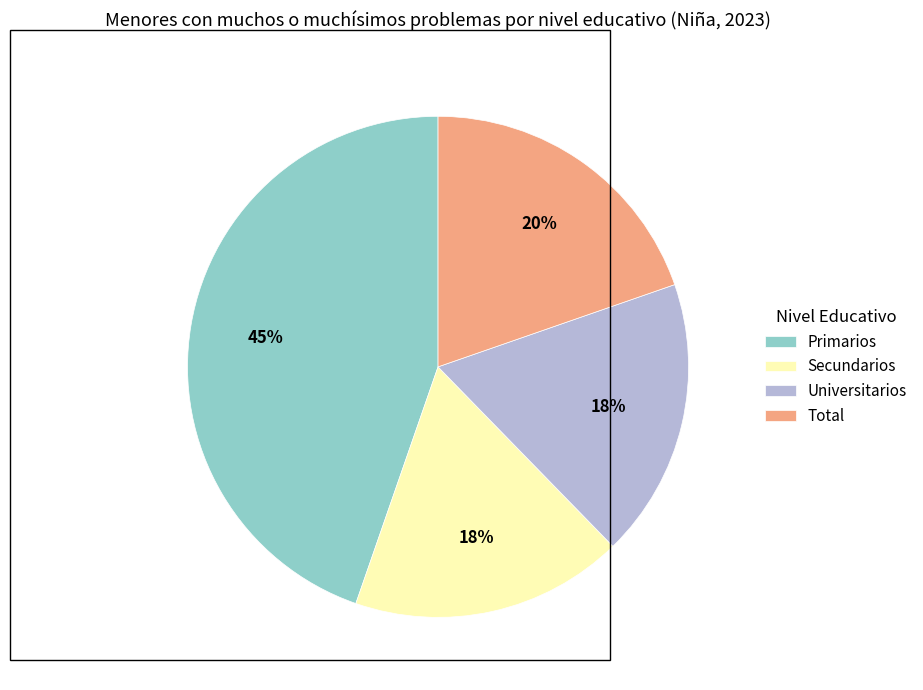

What is the largest slice in the pie chart?

Primarios